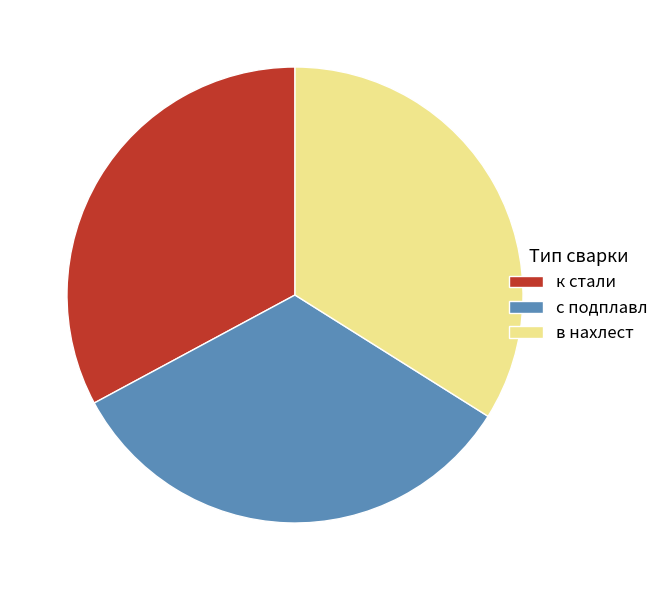

Which has a higher value, в нахлест or с подплавл?

в нахлест